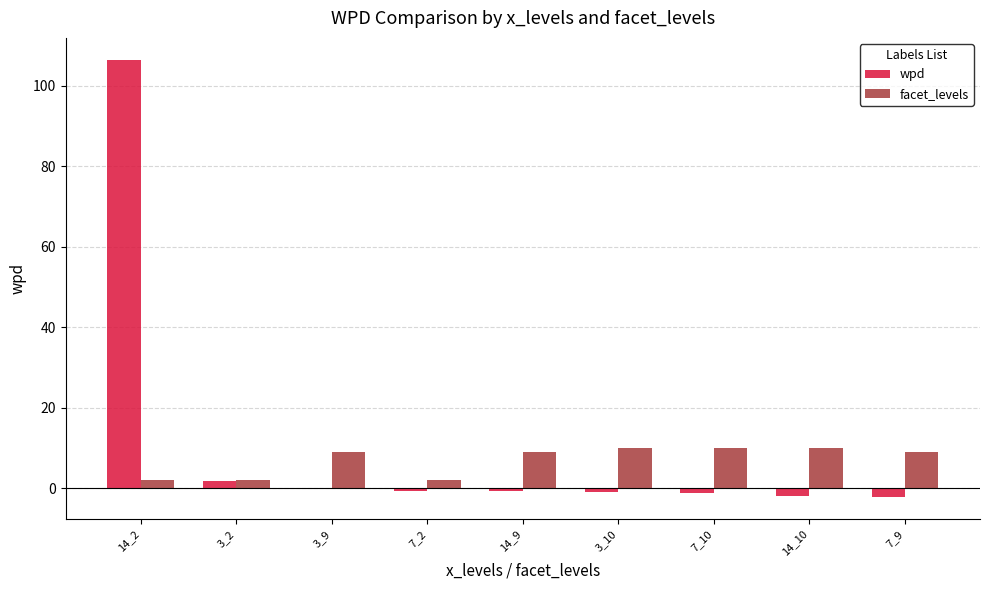

True or false: facet_levels has a value of 2.0 at 14_2.

True